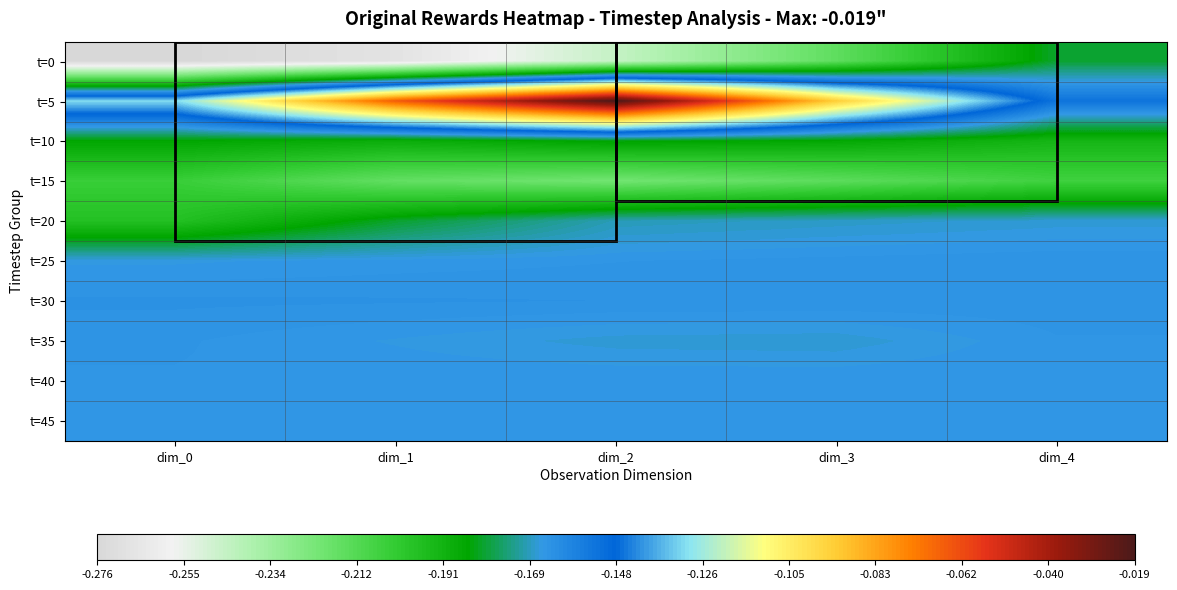

Reading left to right, transcribe all the data shown in this chart.

t=0: dim_0=-0.3	dim_1=-0.3	dim_2=-0.2	dim_3=-0.2	dim_4=-0.2
t=5: dim_0=-0.1	dim_1=-0.1	dim_2=-0.0	dim_3=-0.1	dim_4=-0.2
t=10: dim_0=-0.2	dim_1=-0.2	dim_2=-0.2	dim_3=-0.2	dim_4=-0.2
t=15: dim_0=-0.2	dim_1=-0.2	dim_2=-0.2	dim_3=-0.2	dim_4=-0.2
t=20: dim_0=-0.2	dim_1=-0.2	dim_2=-0.2	dim_3=-0.2	dim_4=-0.2
t=25: dim_0=-0.2	dim_1=-0.2	dim_2=-0.2	dim_3=-0.2	dim_4=-0.2
t=30: dim_0=-0.2	dim_1=-0.2	dim_2=-0.2	dim_3=-0.2	dim_4=-0.2
t=35: dim_0=-0.2	dim_1=-0.2	dim_2=-0.2	dim_3=-0.2	dim_4=-0.2
t=40: dim_0=-0.2	dim_1=-0.2	dim_2=-0.2	dim_3=-0.2	dim_4=-0.2
t=45: dim_0=-0.2	dim_1=-0.2	dim_2=-0.2	dim_3=-0.2	dim_4=-0.2